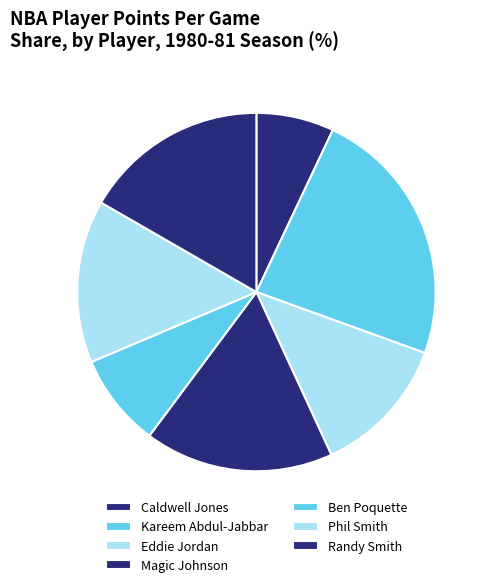

To the nearest percent, what is the difference between the Ben Poquette and Magic Johnson slice percentages?

9%